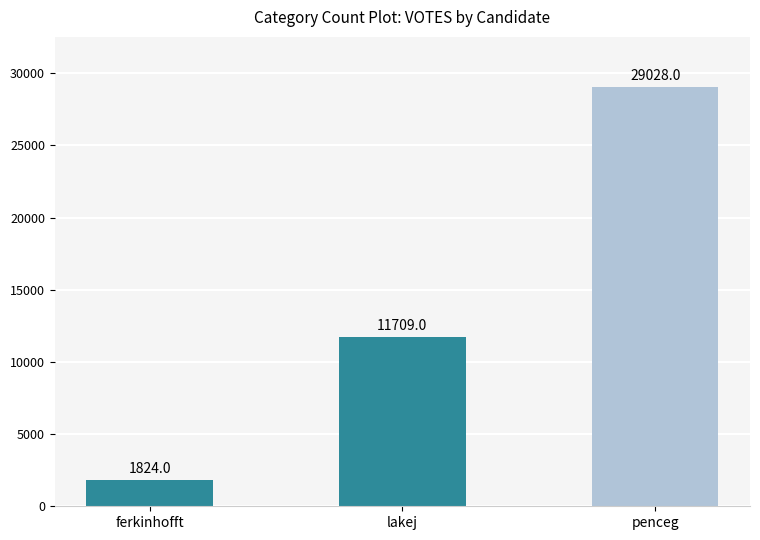

Which label corresponds to the largest value in the chart?

penceg